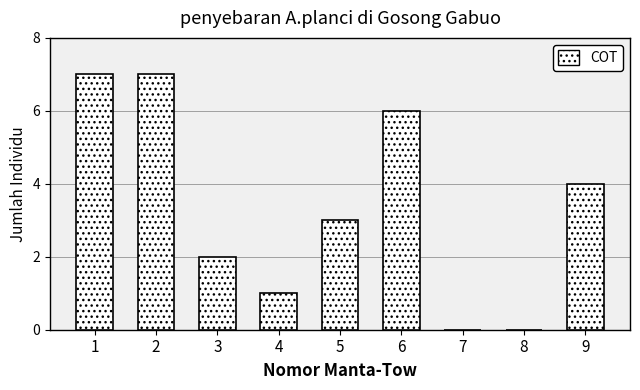

Reading left to right, transcribe all the data shown in this chart.

1=7	2=7	3=2	4=1	5=3	6=6	7=0	8=0	9=4